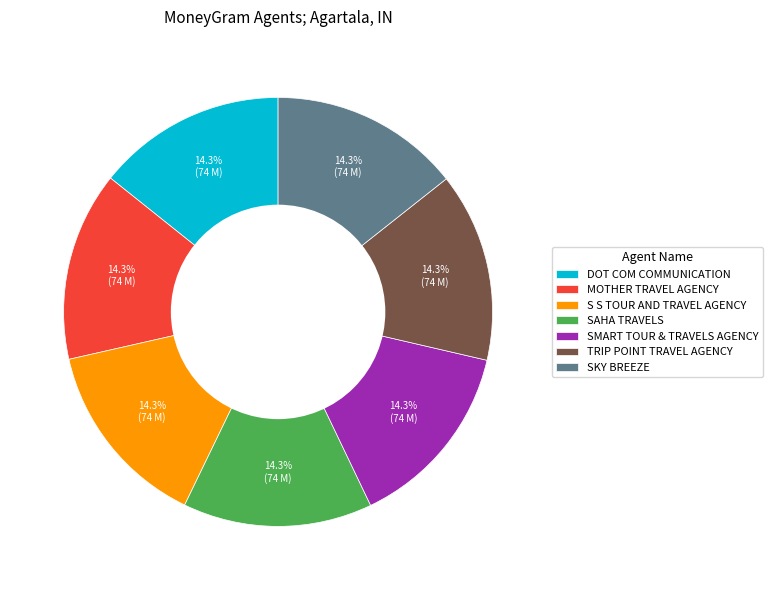

Approximately how many times larger is the value at SMART TOUR & TRAVELS AGENCY compared to S S TOUR AND TRAVEL AGENCY?

1.0